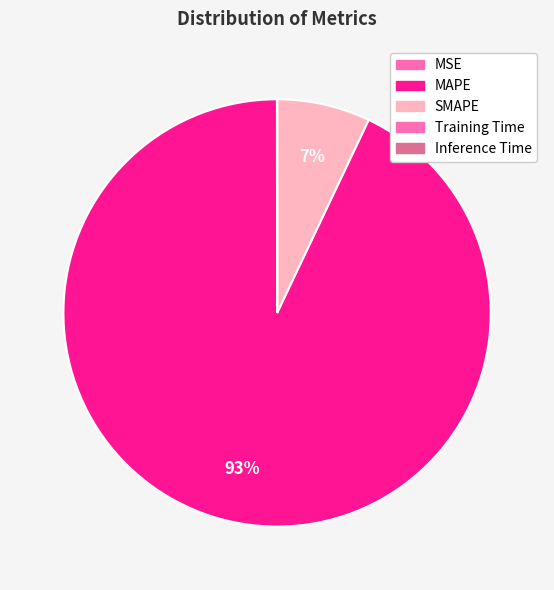

To the nearest percent, what is the average slice percentage?

20%